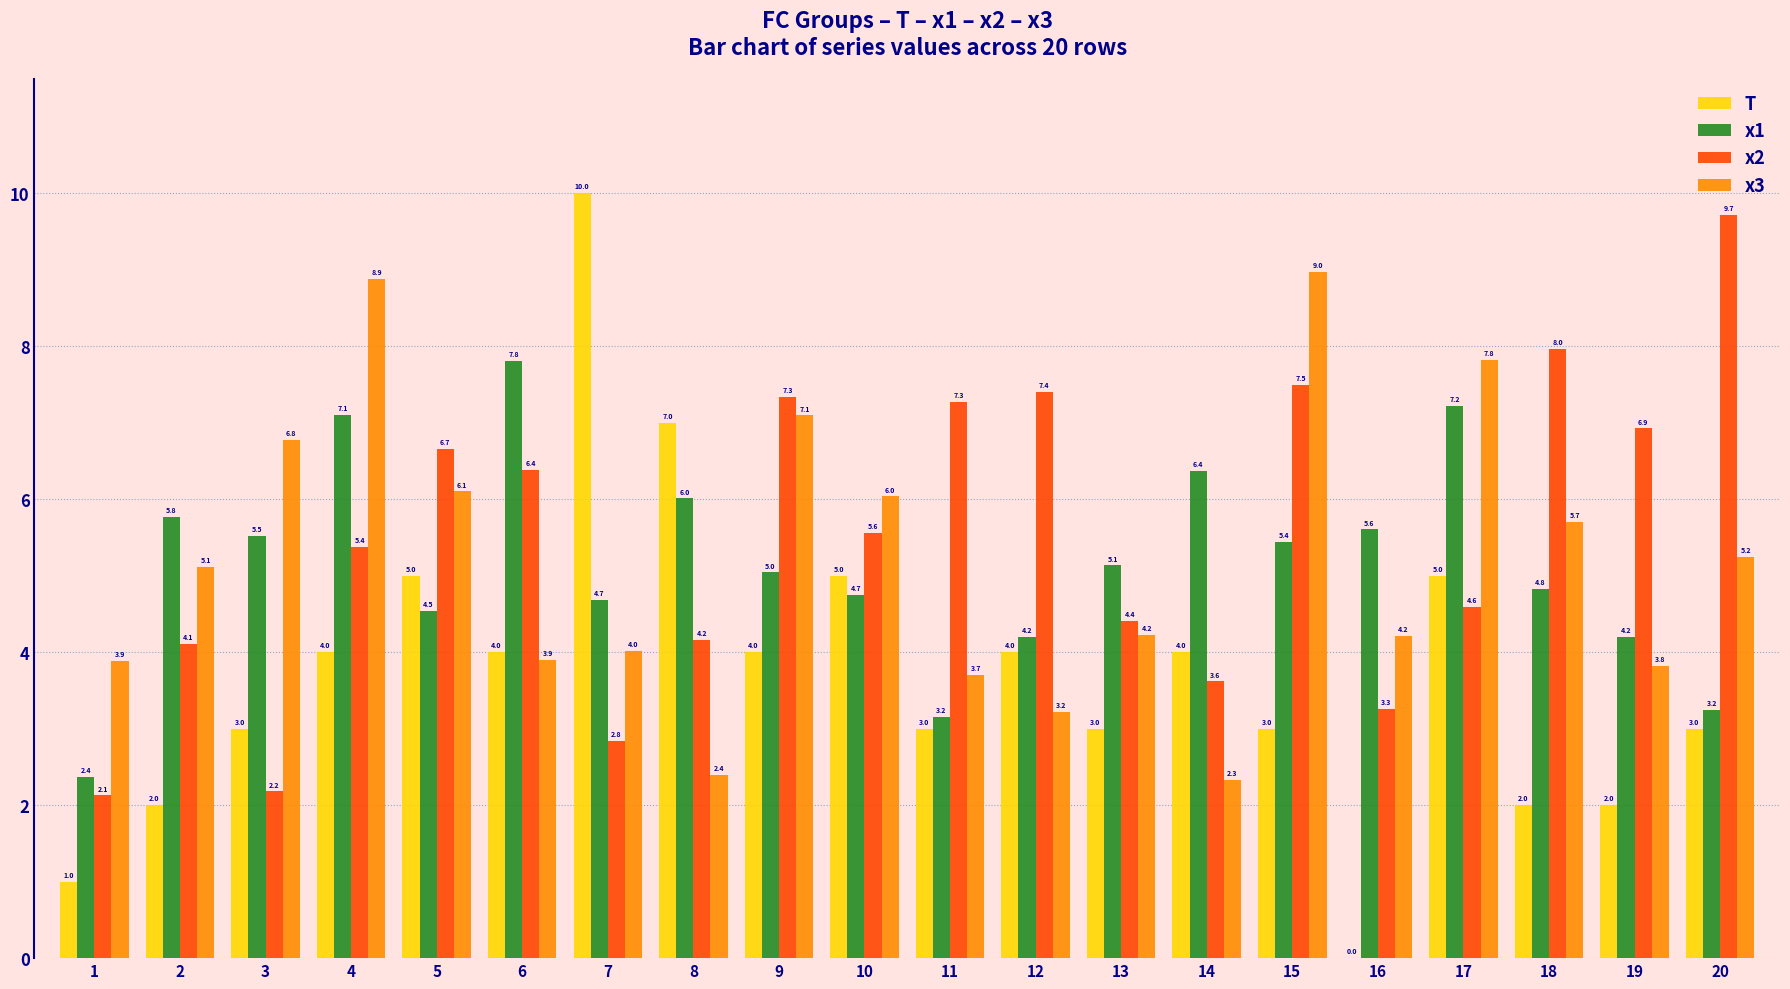

Which series changed the most between 18 and 19?

x3